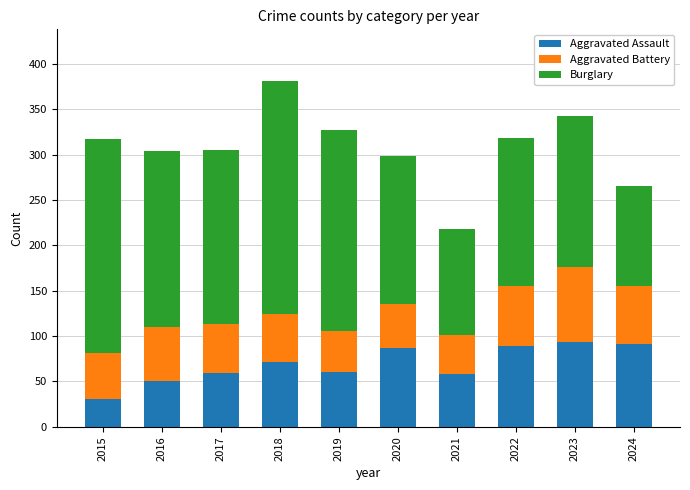

At which category is the sum across all series the highest?

2018